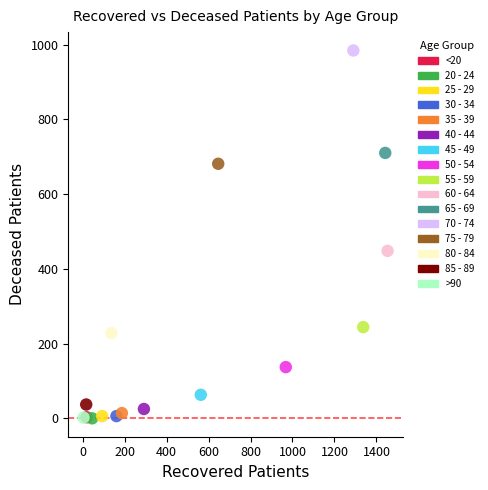

Which series contains the highest Y value?

70 - 74